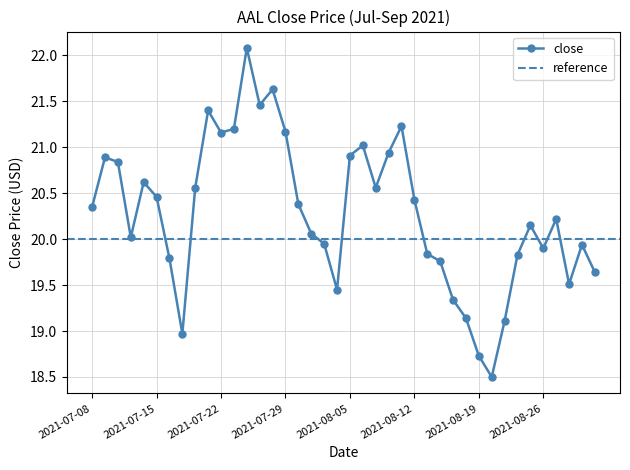

What is the change in value from 2021-08-26 to 2021-08-30?

-0.4